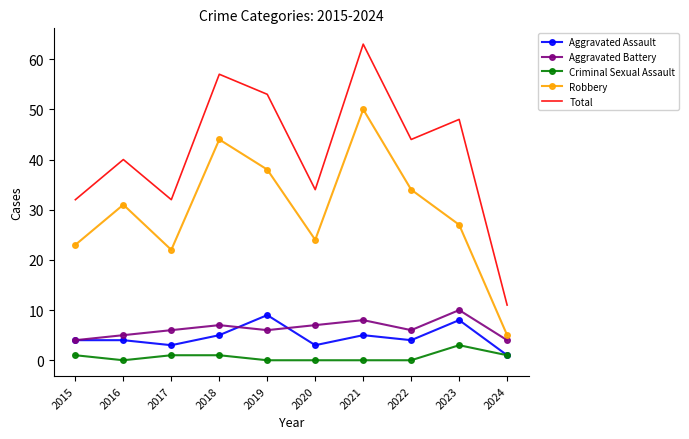

What is the difference between the highest and lowest values at 2019?

53